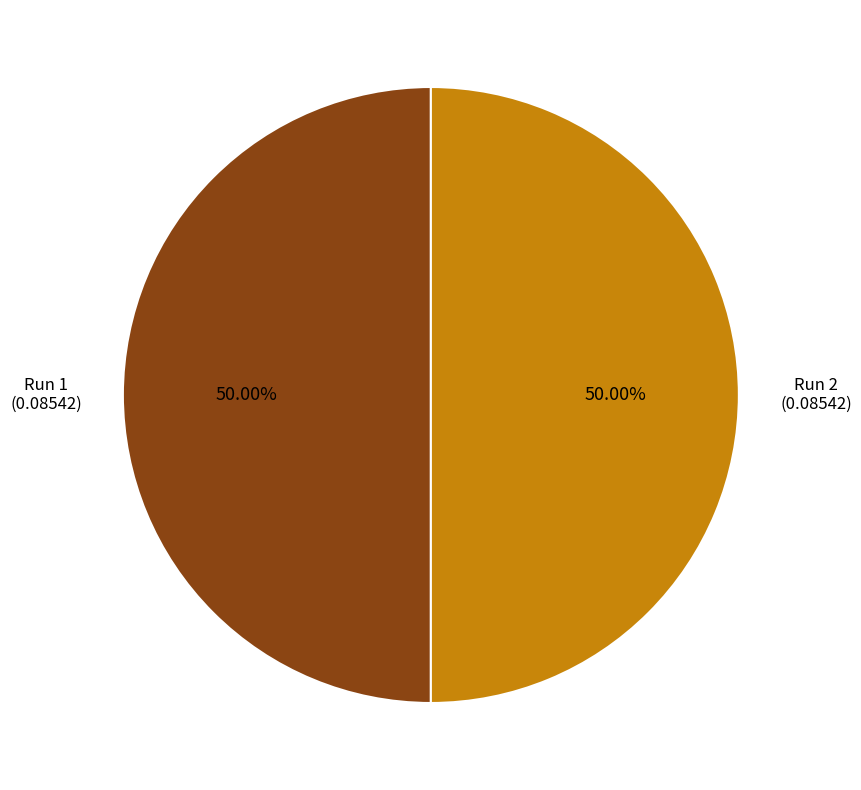

Rank the categories by value from highest to lowest.

Run 2, Run 1